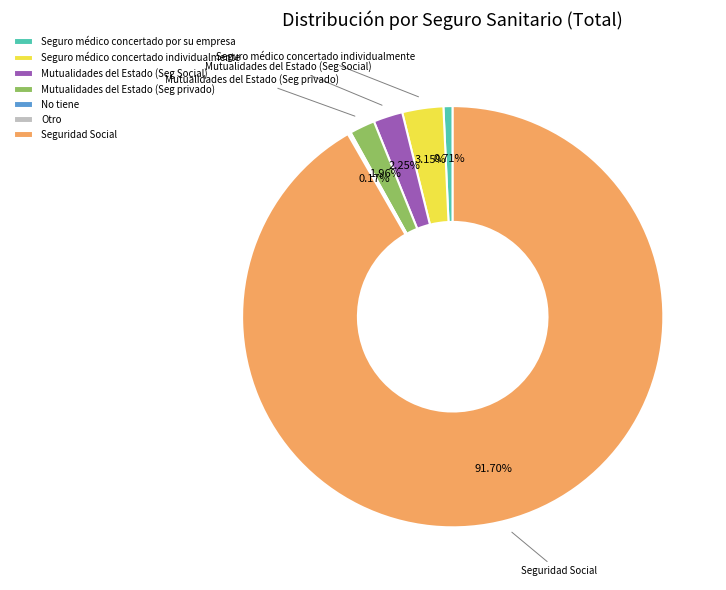

Does Seguridad Social account for over 50% of the chart?

Yes